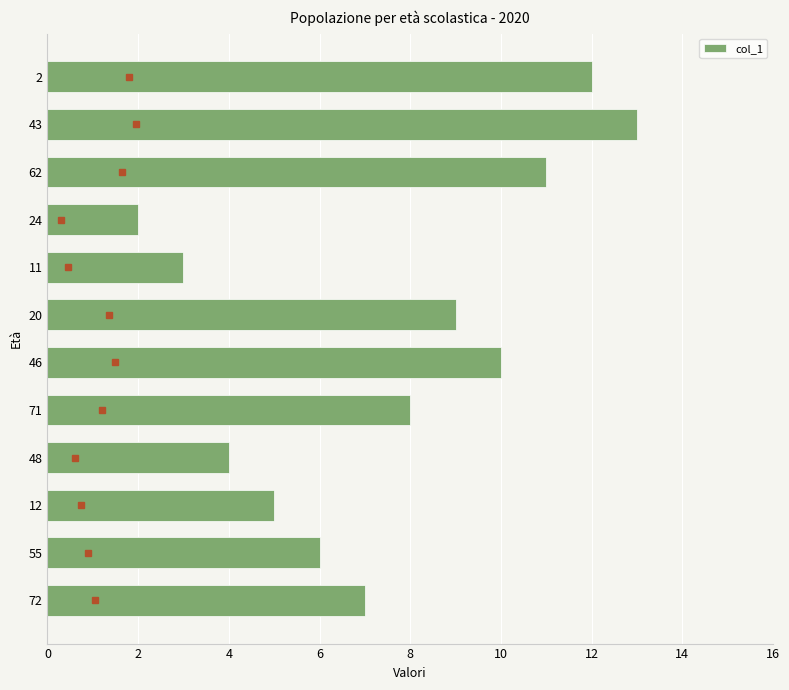

Rank the categories by value from lowest to highest.

24, 11, 48, 12, 55, 72, 71, 20, 46, 62, 2, 43